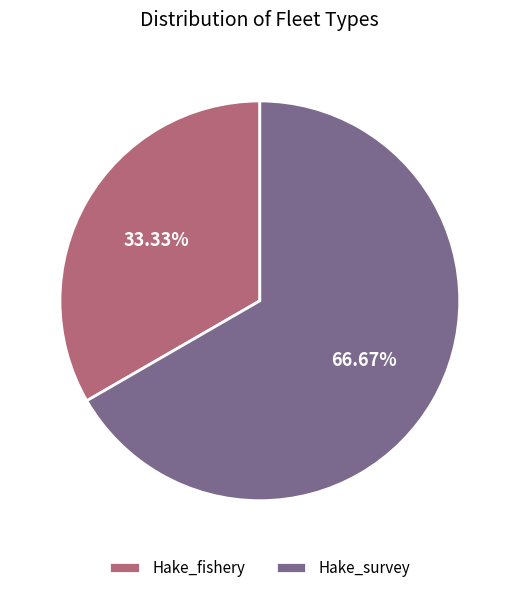

True or false: Hake_fishery accounts for 33% of the total.

True